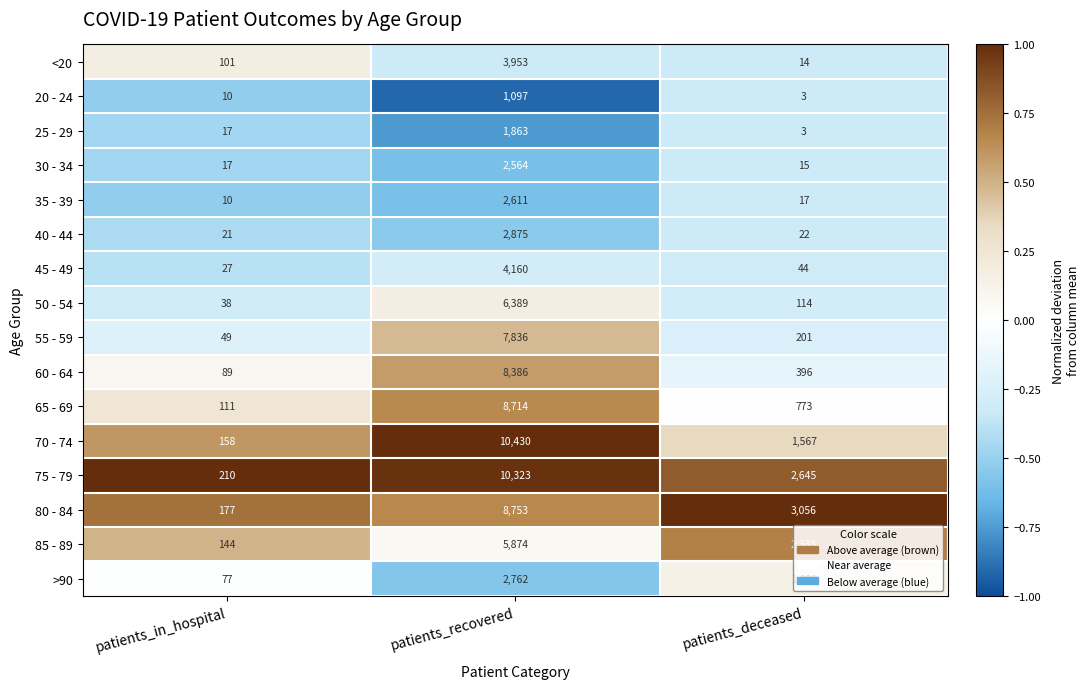

Which series has the widest spread of values?

70 - 74